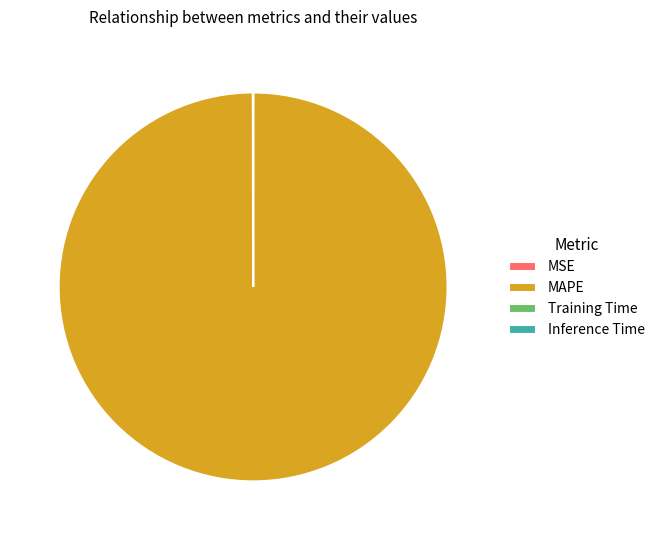

What is the largest slice in the pie chart?

MAPE